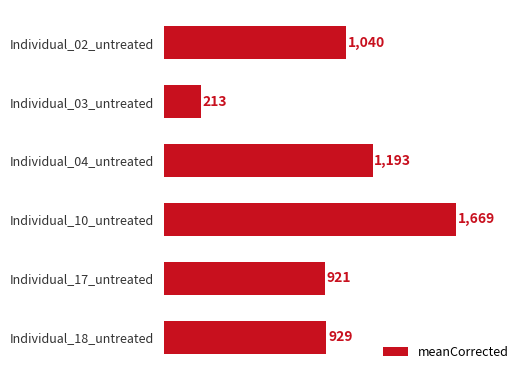

List the labels in order of value, largest first.

Individual_10_untreated, Individual_04_untreated, Individual_02_untreated, Individual_18_untreated, Individual_17_untreated, Individual_03_untreated